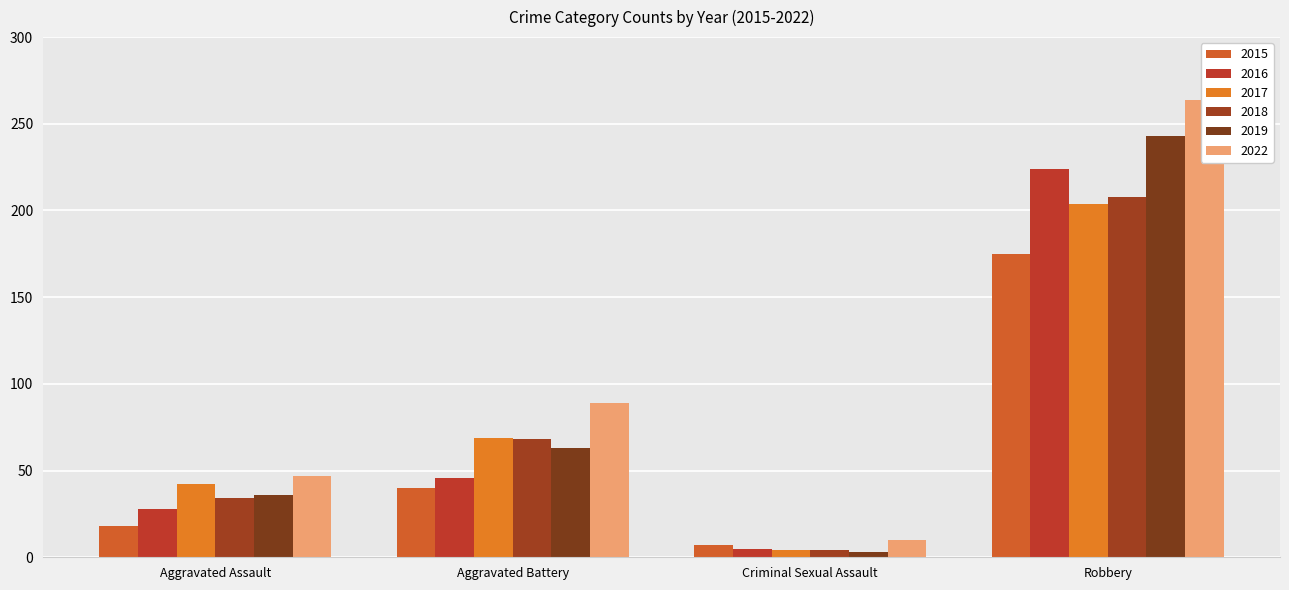

What are all the series names shown in the legend?

2015, 2016, 2017, 2018, 2019, 2022